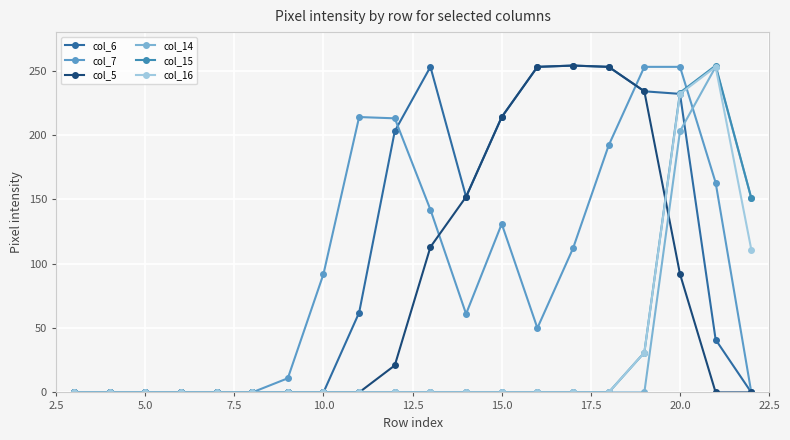

What are all the series names shown in the legend?

col_6, col_7, col_5, col_14, col_15, col_16